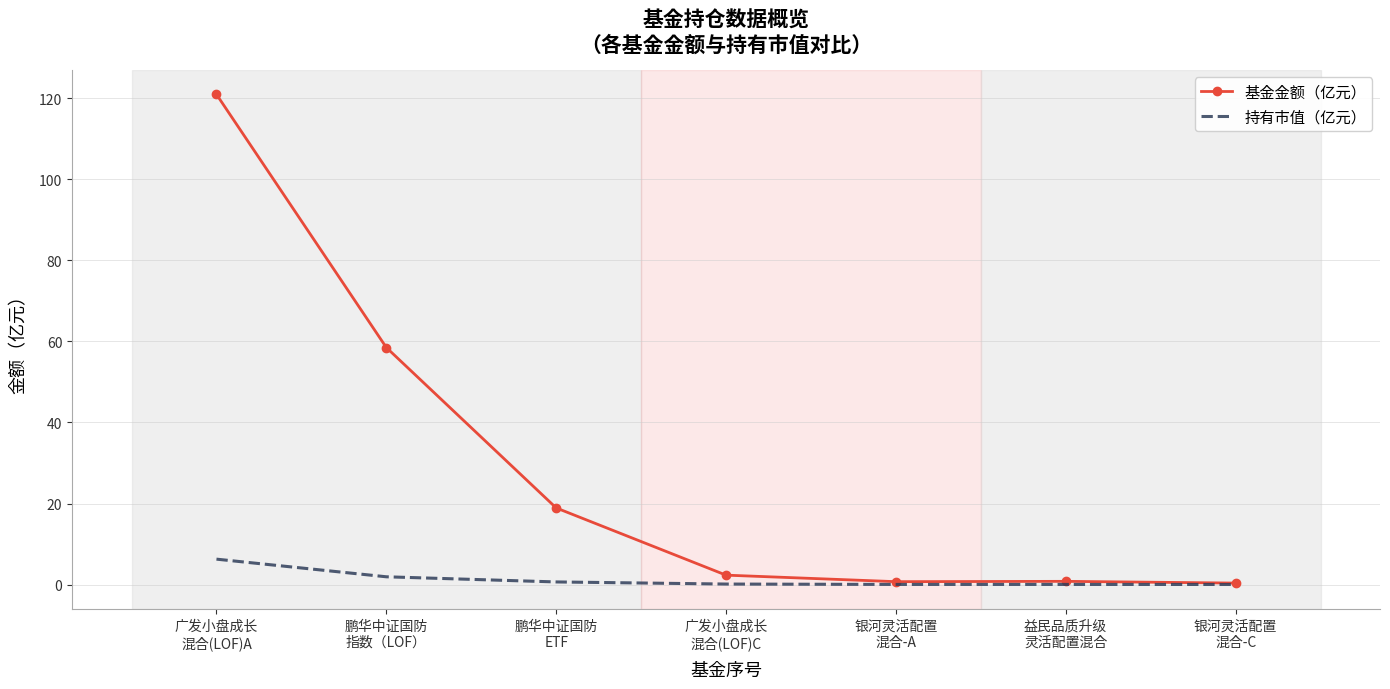

What is the sum of the 基金金额（亿元） values at 鹏华中证国防
指数（LOF） and 广发小盘成长
混合(LOF)C?

60.8